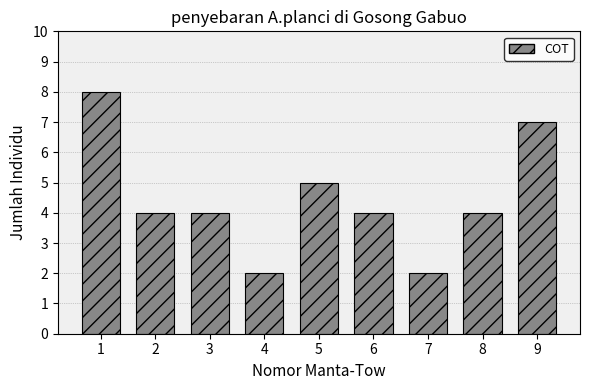

Reading right to left, transcribe all the data shown in this chart.

7	4	2	4	5	2	4	4	8